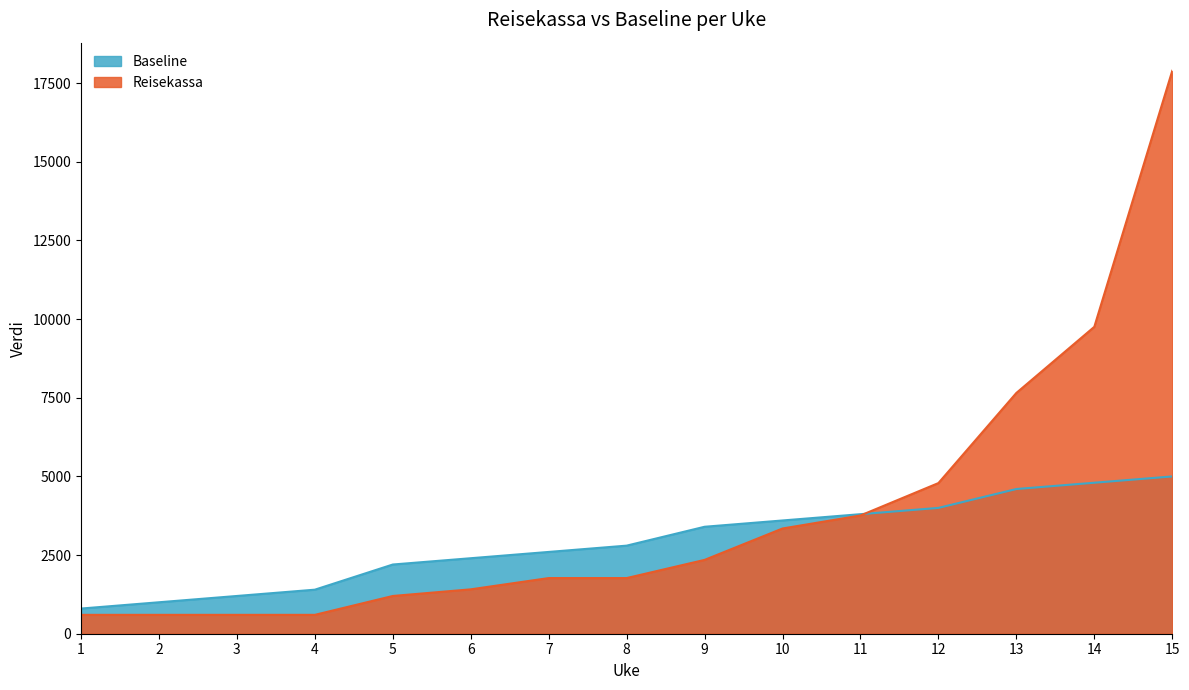

What is the sum of all Reisekassa values?

58093